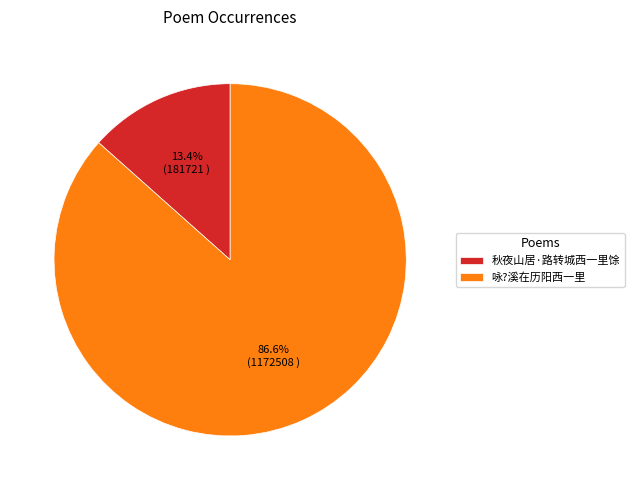

Is there any slice that represents more than half of the pie?

Yes